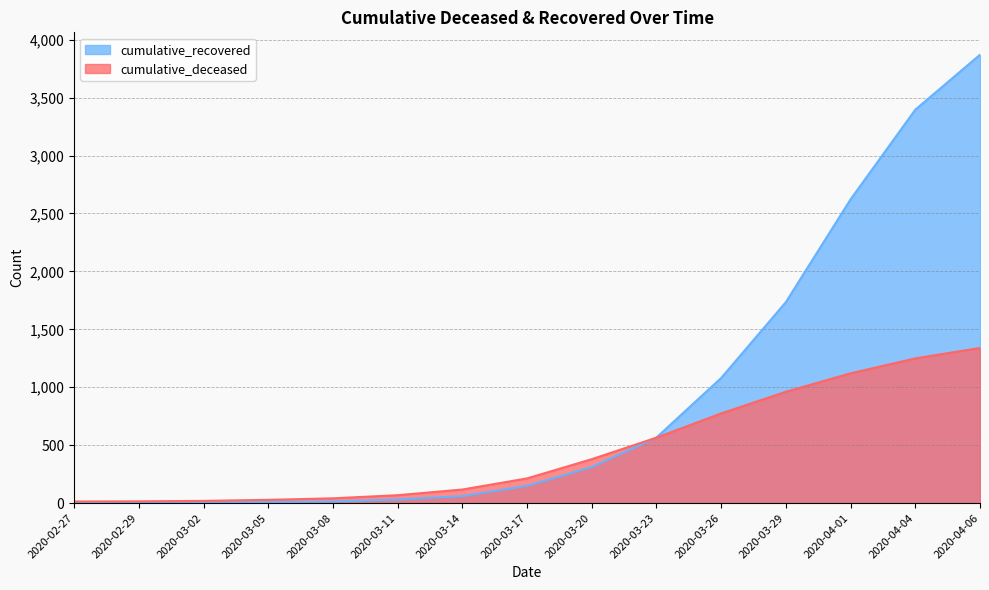

Reading right to left, what are all the values shown in this chart?

cumulative_recovered: 3870	3396	2622	1735	1080	566	311	149	60	31	13	8	4	3	2
cumulative_deceased: 1339	1249	1120	961	774	565	379	213	117	68	41	28	19	15	14